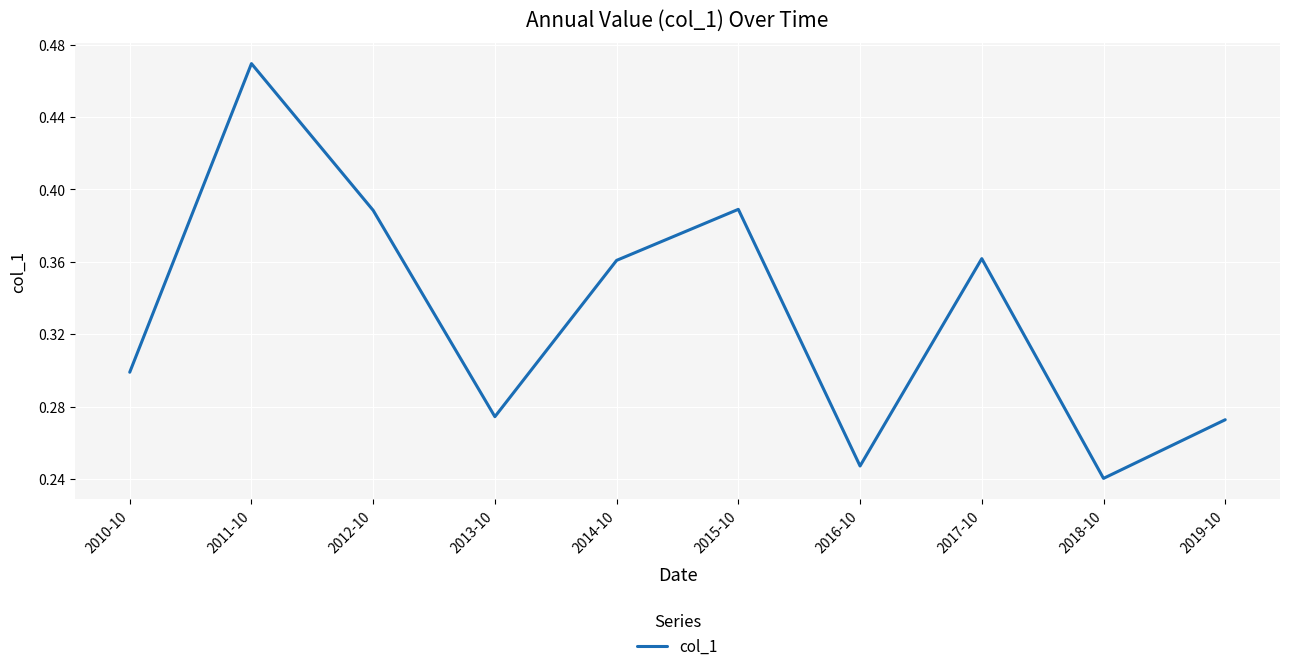

At which label is the value closest to 0?

2018-10